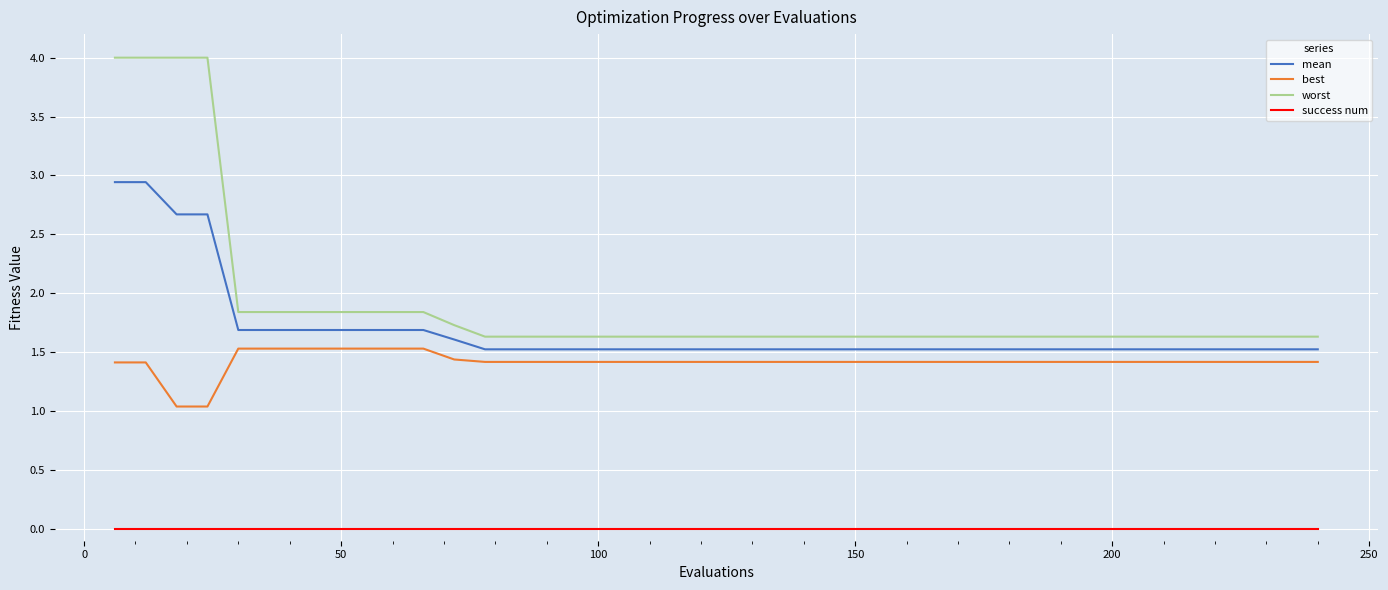

Which series has the largest range (max minus min)?

worst